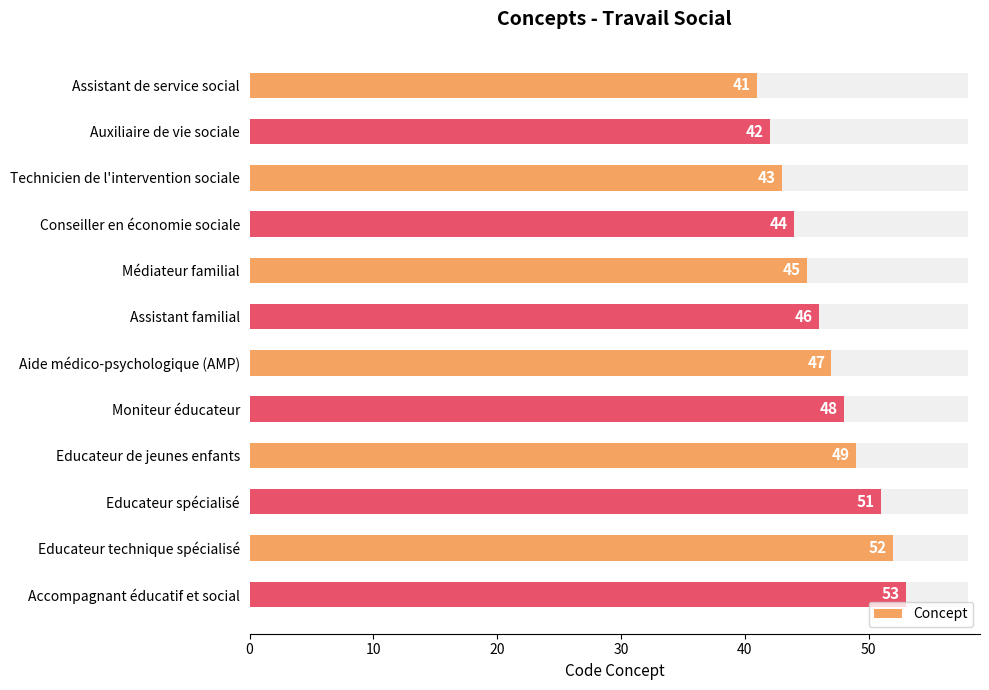

What is the difference between the second highest and minimum values?

11